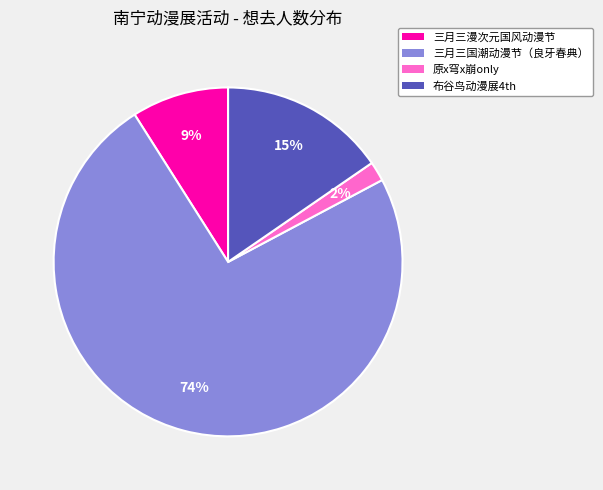

Is there any slice that represents more than half of the pie?

Yes